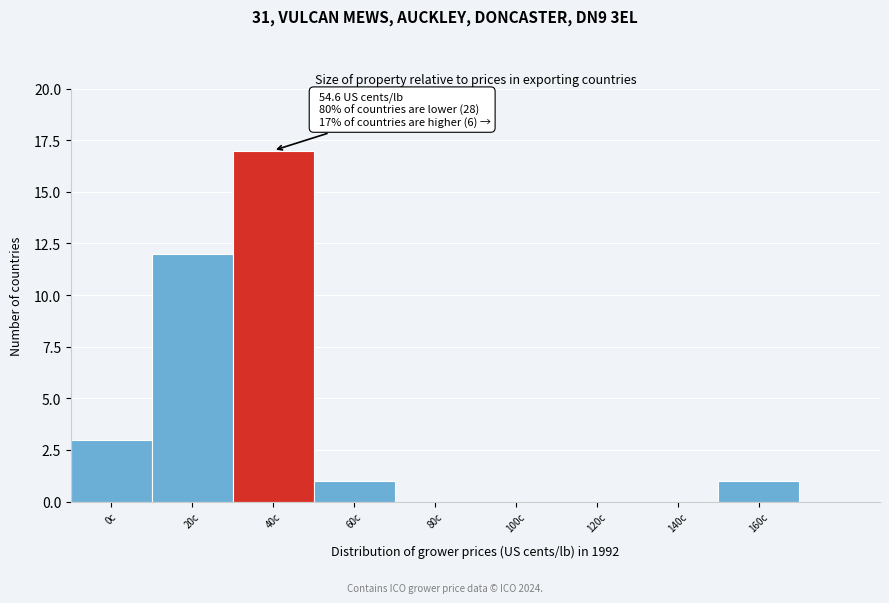

Reading left to right, extract all data points from this chart.

0c=3	20c=12	40c=17	60c=1	80c=0	100c=0	120c=0	140c=0	160c=1